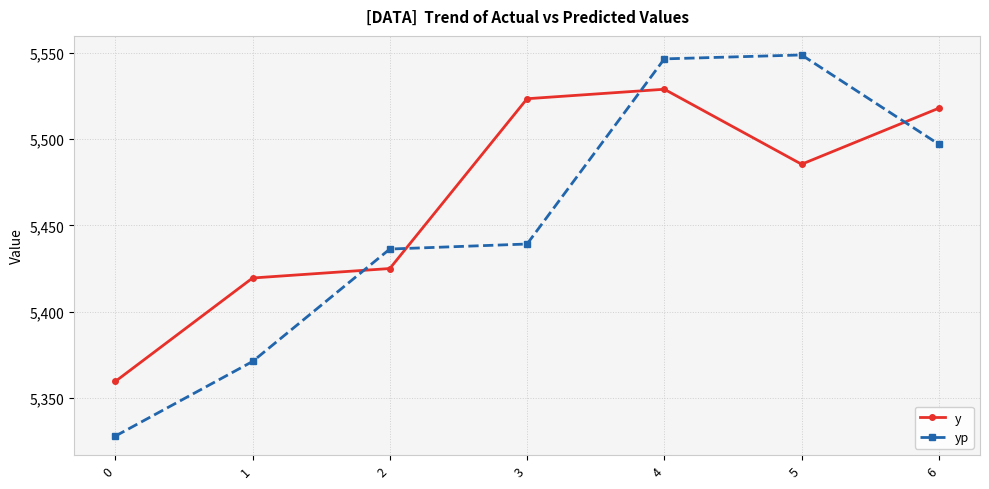

Reading left to right, list all the values displayed in this chart.

y: 5359.5	5419.5	5425.0	5523.5	5529.0	5485.5	5518.0
yp: 5327.8	5371.1	5436.3	5439.2	5546.6	5548.9	5497.1